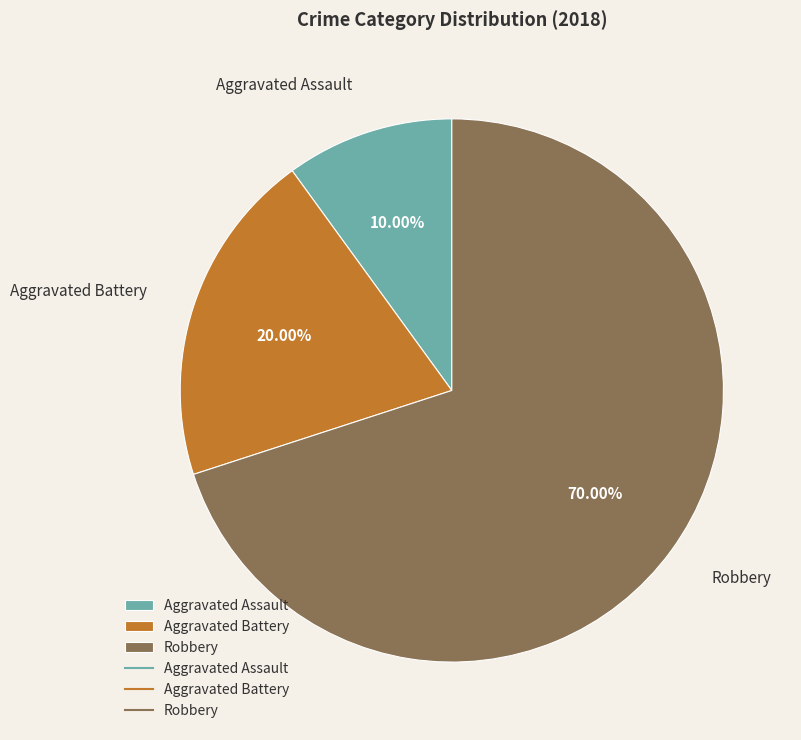

True or false: Robbery accounts for 64% of the total.

False